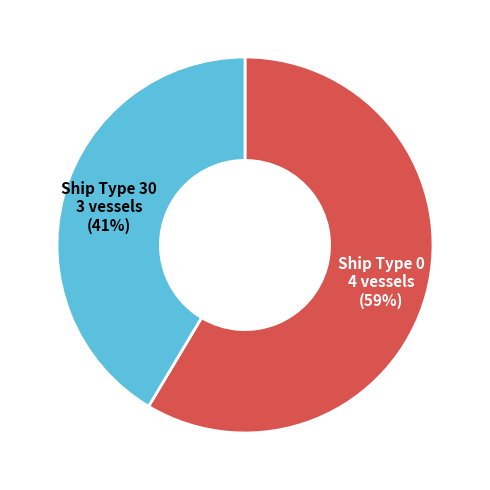

Is the sum of Ship Type 30 and Ship Type 0 greater than half?

Yes